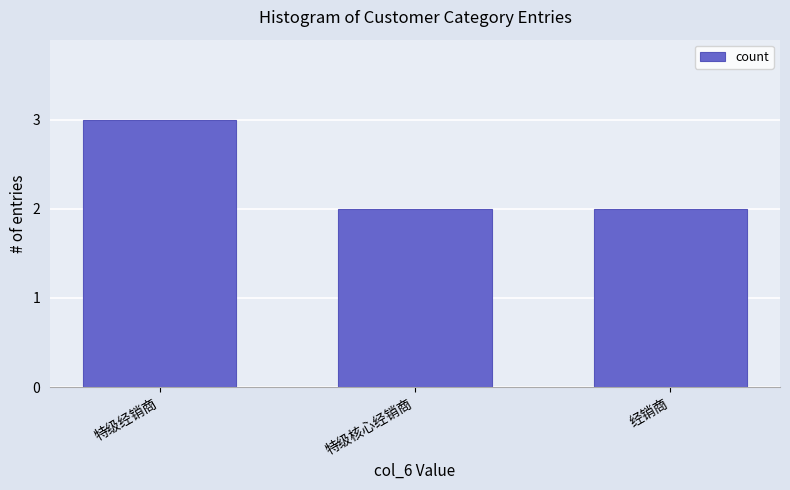

Is it true that the value at 特级核心经销商 is 2?

True